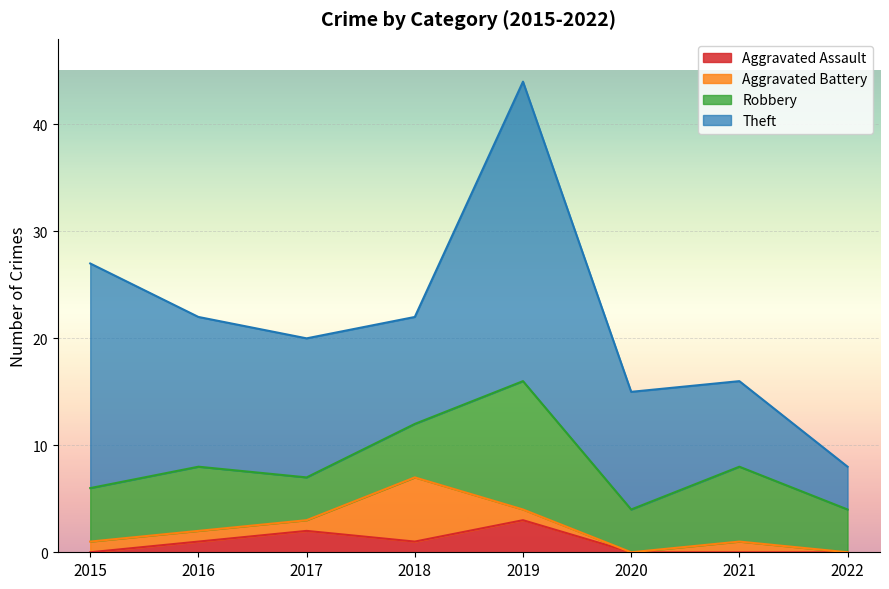

What is the difference between the highest and lowest values at 2016?

13